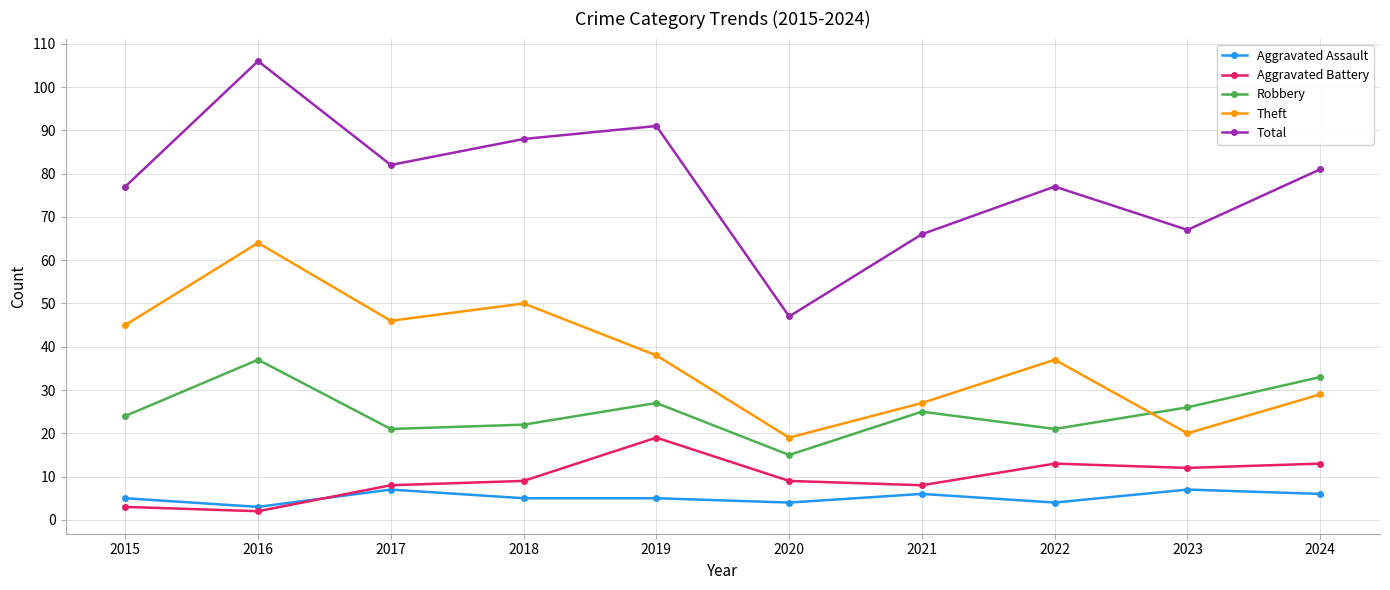

Reading left to right, list all the values displayed in this chart.

Aggravated Assault: 5	3	7	5	5	4	6	4	7	6
Aggravated Battery: 3	2	8	9	19	9	8	13	12	13
Robbery: 24	37	21	22	27	15	25	21	26	33
Theft: 45	64	46	50	38	19	27	37	20	29
Total: 77	106	82	88	91	47	66	77	67	81